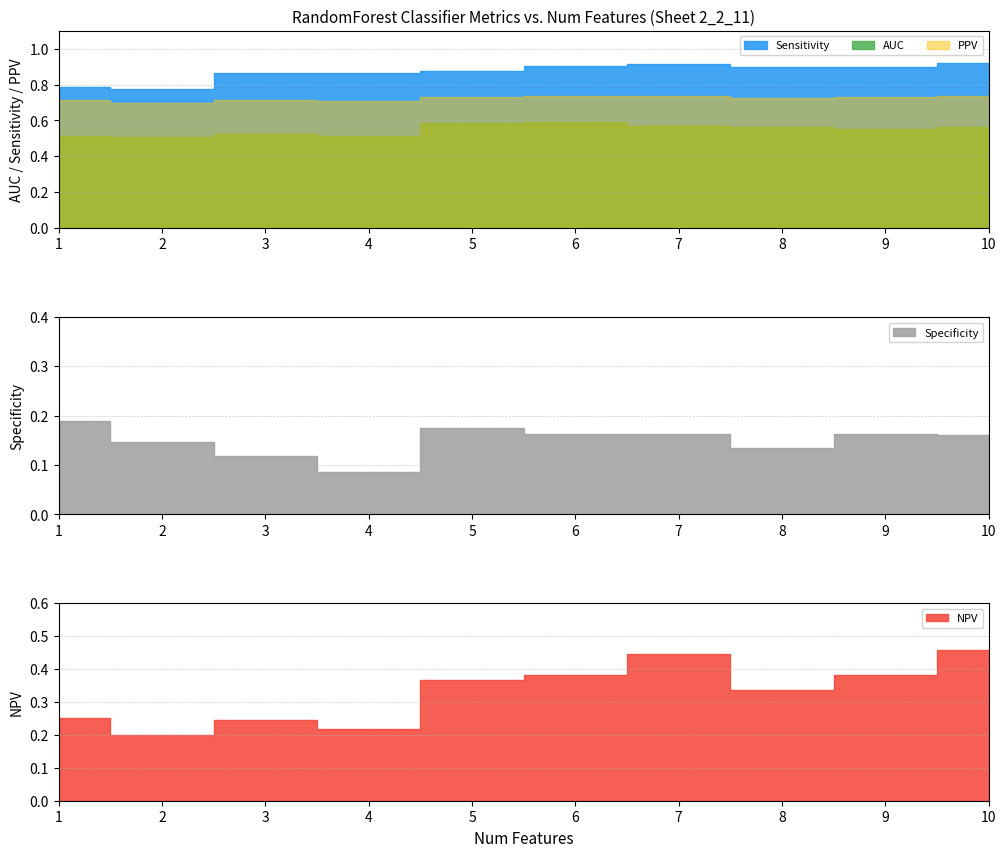

True or false: AUC and PPV cross at least once.

False